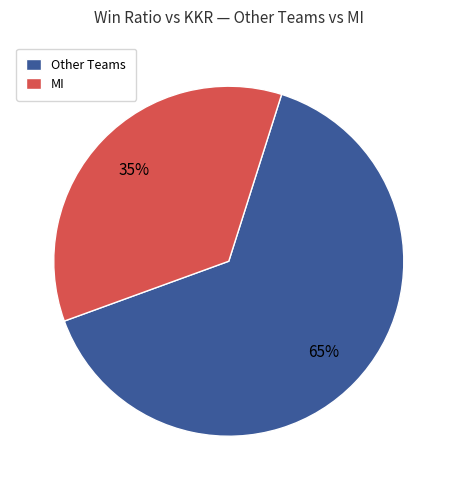

Which slice is the smallest?

MI